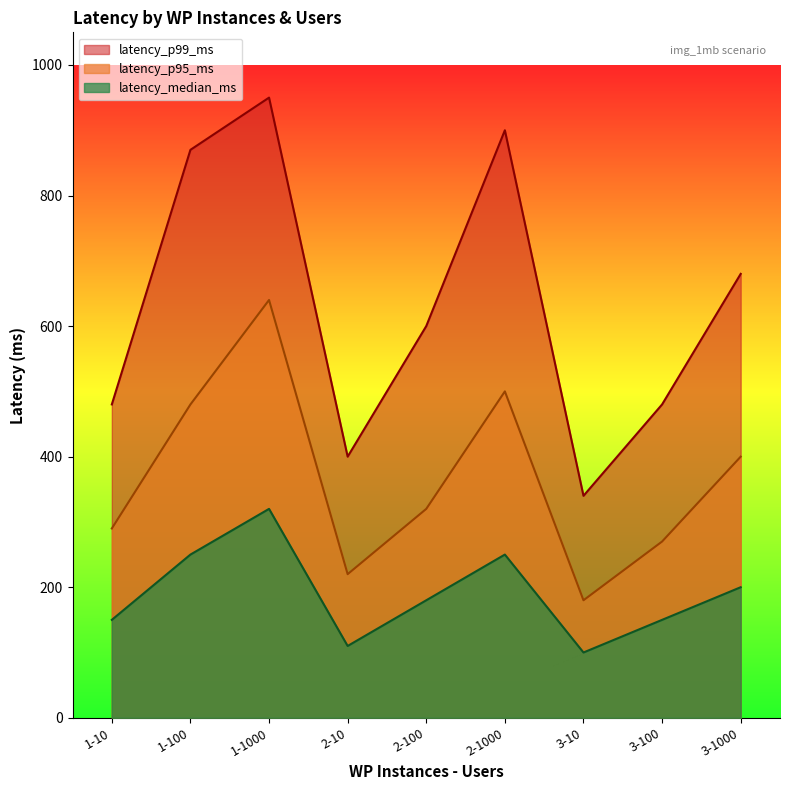

Rank the series by their maximum value, from lowest to highest.

latency_median_ms, latency_p95_ms, latency_p99_ms